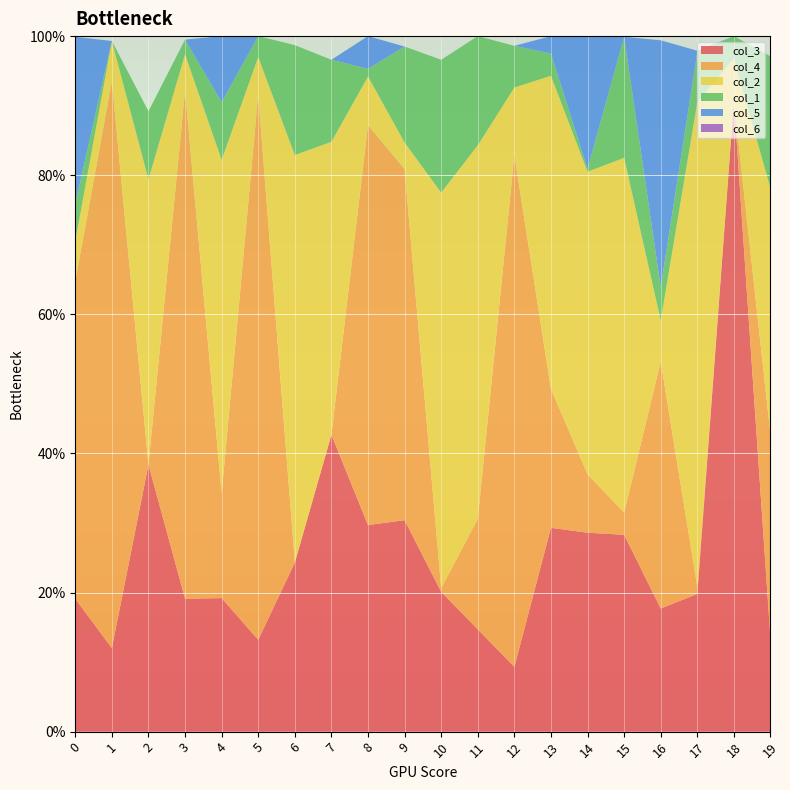

Reading right to left, what are all the values shown in this chart?

col_3: 19=0.1	18=0.9	17=0.2	16=0.2	15=0.3	14=0.3	13=0.3	12=0.1	11=0.1	10=0.2	9=0.3	8=0.3	7=0.4	6=0.2	5=0.1	4=0.2	3=0.2	2=0.4	1=0.1	0=0.2
col_4: 19=0.3	18=0.0	17=0.0	16=0.4	15=0.0	14=0.1	13=0.2	12=0.7	11=0.2	10=0.0	9=0.5	8=0.6	7=0.0	6=0.0	5=0.8	4=0.2	3=0.7	2=0.0	1=0.8	0=0.5
col_2: 19=0.4	18=0.1	17=0.7	16=0.1	15=0.5	14=0.4	13=0.5	12=0.1	11=0.5	10=0.6	9=0.0	8=0.1	7=0.4	6=0.6	5=0.1	4=0.5	3=0.1	2=0.4	1=0.1	0=0.1
col_1: 19=0.2	18=0.0	17=0.1	16=0.0	15=0.2	14=0.0	13=0.0	12=0.1	11=0.2	10=0.2	9=0.1	8=0.0	7=0.1	6=0.2	5=0.0	4=0.1	3=0.0	2=0.1	1=0.0	0=0.1
col_5: 19=0.0	18=0.0	17=0.0	16=0.4	15=0.0	14=0.2	13=0.0	12=0.0	11=0.0	10=0.0	9=0.0	8=0.0	7=0.0	6=0.0	5=0.0	4=0.1	3=0.0	2=0.0	1=0.0	0=0.2
col_6: 19=0.0	18=0.0	17=0.0	16=0.0	15=0.0	14=0.0	13=0.0	12=0.0	11=0.0	10=0.0	9=0.0	8=0.0	7=0.0	6=0.0	5=0.0	4=0.0	3=0.0	2=0.0	1=0.0	0=0.0